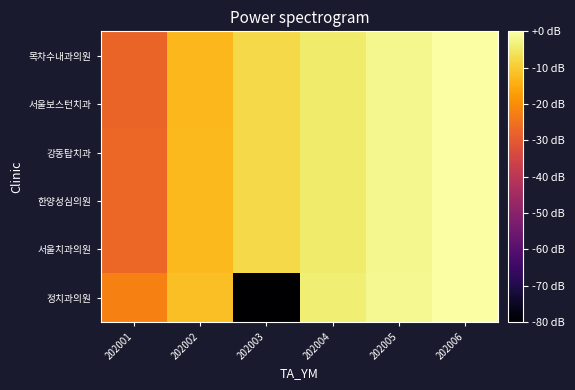

Reading left to right, list all the values displayed in this chart.

목차수내과의원: 202001=-27.6	202002=-12.9	202003=-7.7	202004=-4.5	202005=-2.2	202006=-0.3
서울보스턴치과: 202001=-27.5	202002=-12.9	202003=-7.7	202004=-4.5	202005=-2.1	202006=-0.3
강동탑치과: 202001=-26.9	202002=-12.8	202003=-7.7	202004=-4.5	202005=-2.1	202006=-0.3
한양성심의원: 202001=-26.9	202002=-12.8	202003=-7.7	202004=-4.5	202005=-2.1	202006=-0.3
서울치과의원: 202001=-26.9	202002=-12.8	202003=-7.7	202004=-4.5	202005=-2.1	202006=-0.3
정치과의원: 202001=-22.4	202002=-11.7	202003=-96.5	202004=-4.0	202005=-1.8	202006=0.0